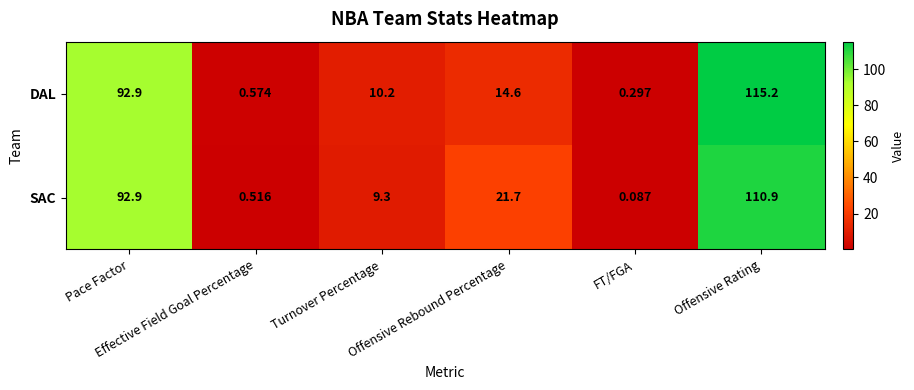

Rank the series by their average value, from lowest to highest.

DAL, SAC